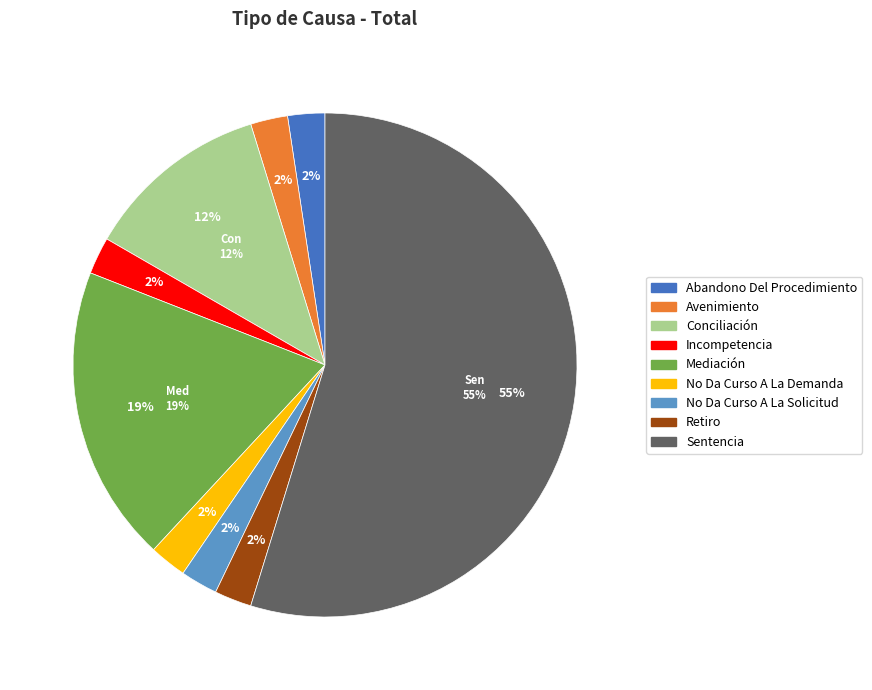

Which has a higher value, Retiro or Incompetencia?

Retiro